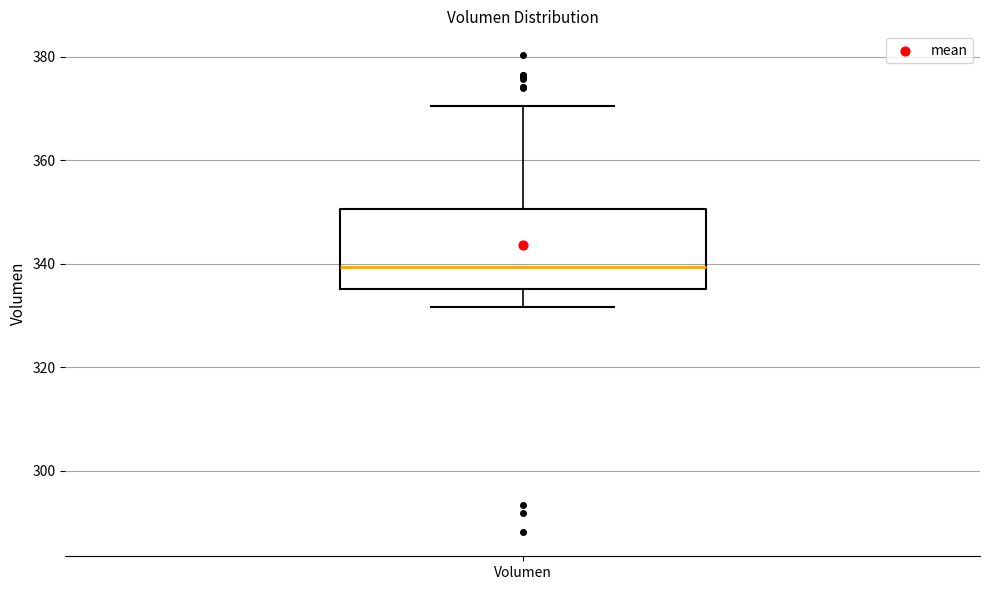

Transcribe this box plot: give where the median line is, the range the box spans, and where the two whiskers end, as read against the y-axis. The values are not printed on the chart, so give them approximately, as read against the axis.

median 340, box 336 to 350, whiskers 332 to 370